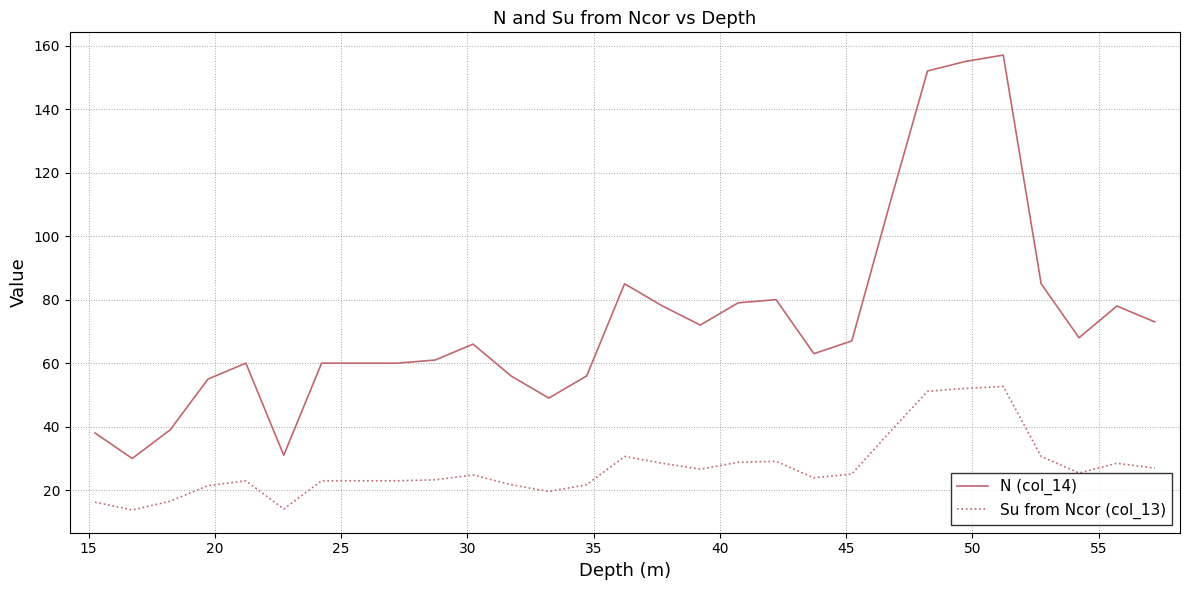

True or false: N (col_14) and Su from Ncor (col_13) cross at least once.

False